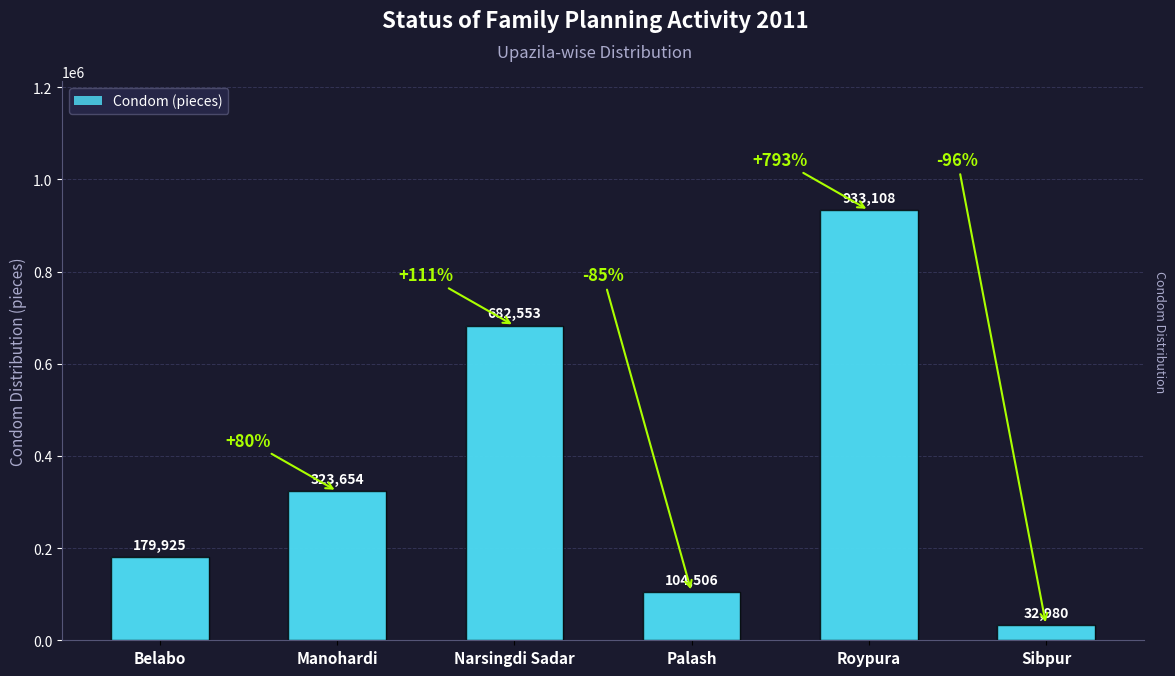

Reading right to left, list all the values displayed in this chart.

Sibpur=32980	Roypura=933108	Palash=104506	Narsingdi Sadar=682553	Manohardi=323654	Belabo=179925